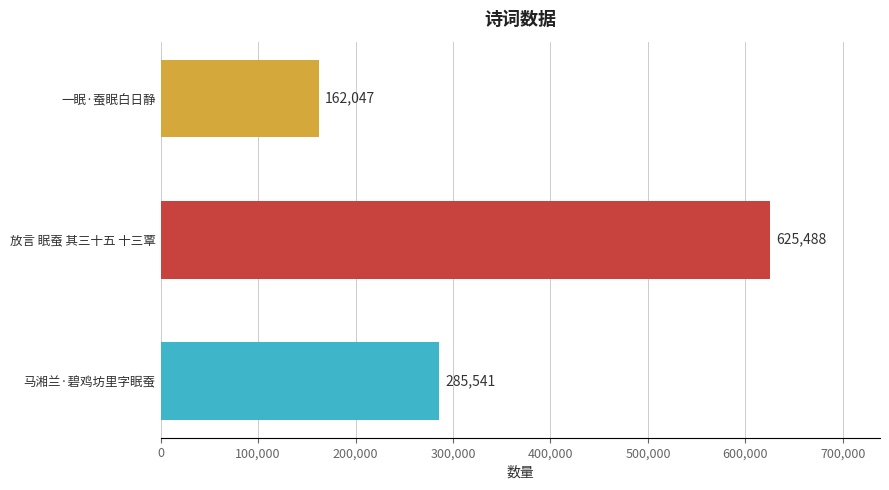

True or false: the data shows 285541 at 马湘兰·碧鸡坊里字眠蚕.

True